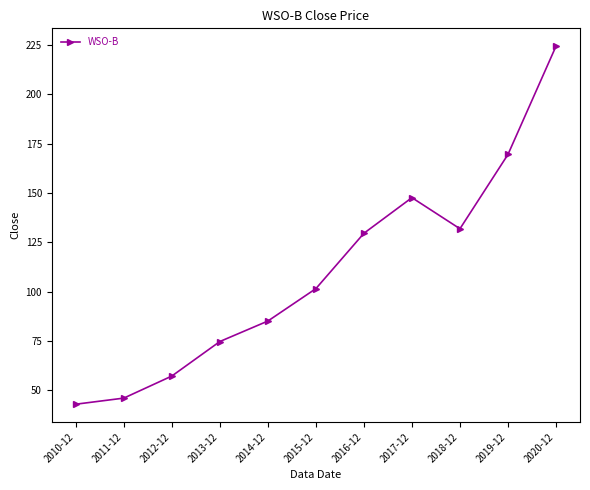

Rank the categories by value from lowest to highest.

2010-12, 2011-12, 2012-12, 2013-12, 2014-12, 2015-12, 2016-12, 2018-12, 2017-12, 2019-12, 2020-12